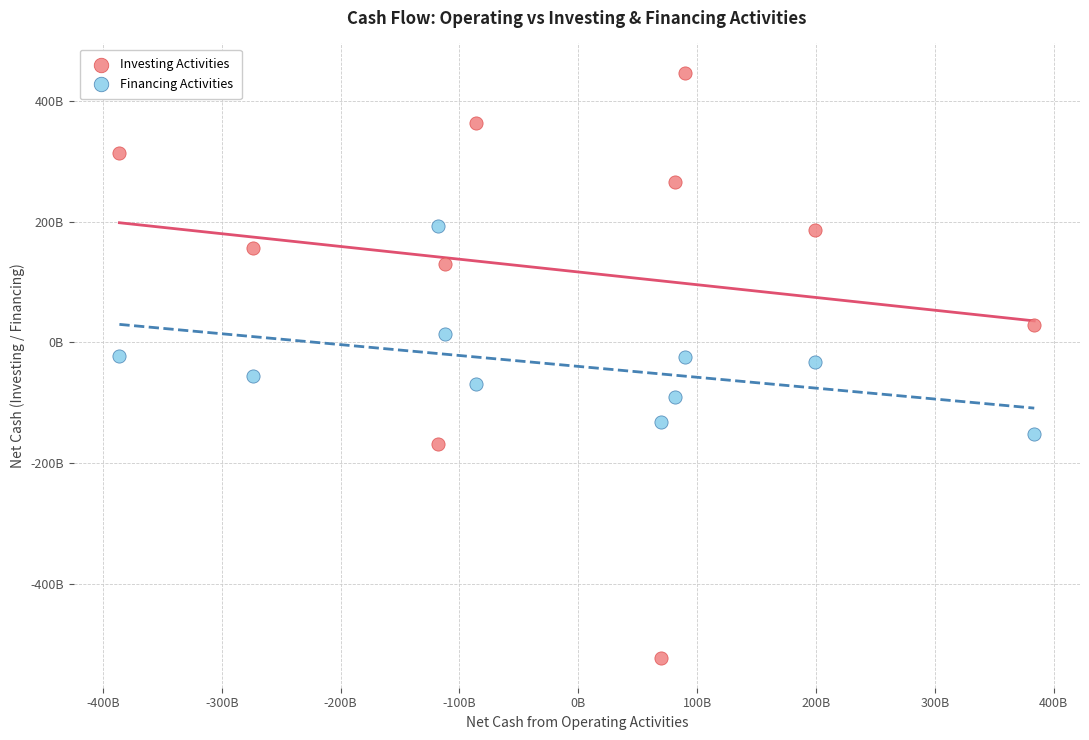

What are all the series names shown in the legend?

Investing Activities, Financing Activities